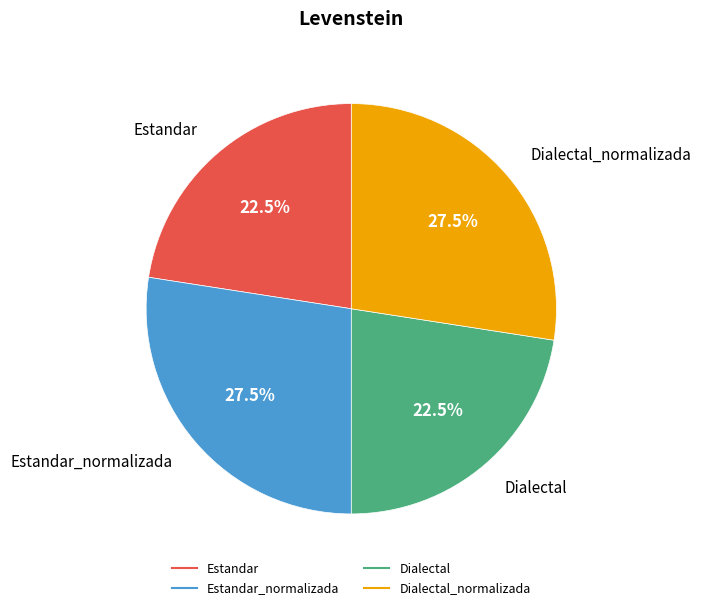

Is there any slice that represents more than half of the pie?

No